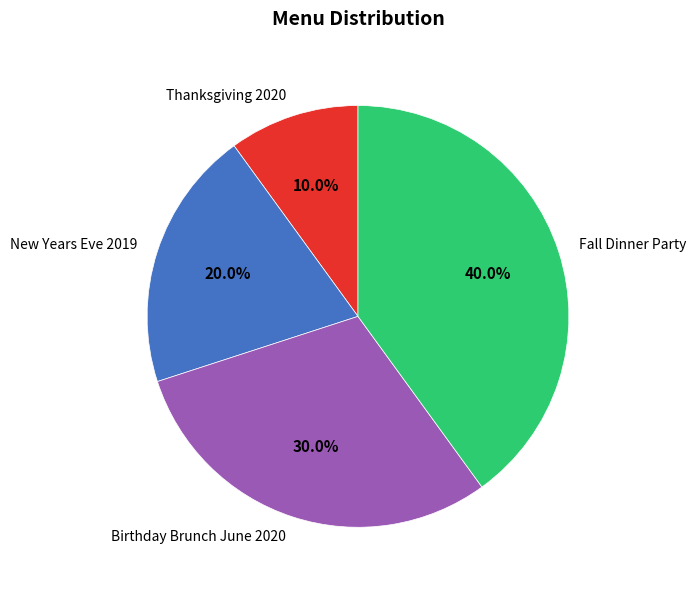

Which category has the smallest portion of the pie?

Thanksgiving 2020